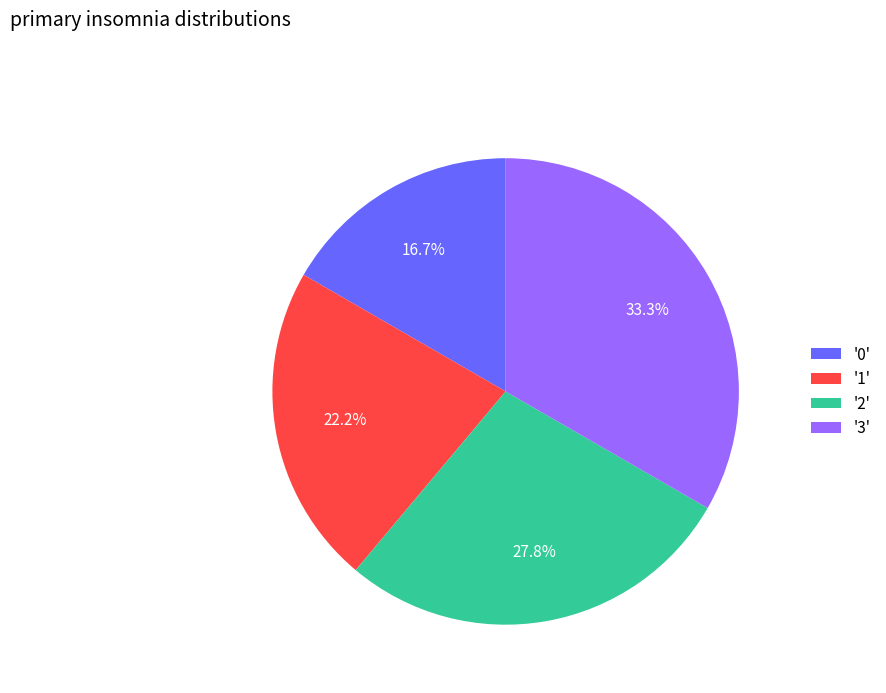

What percentage is NOT represented by '3'?

66.7%